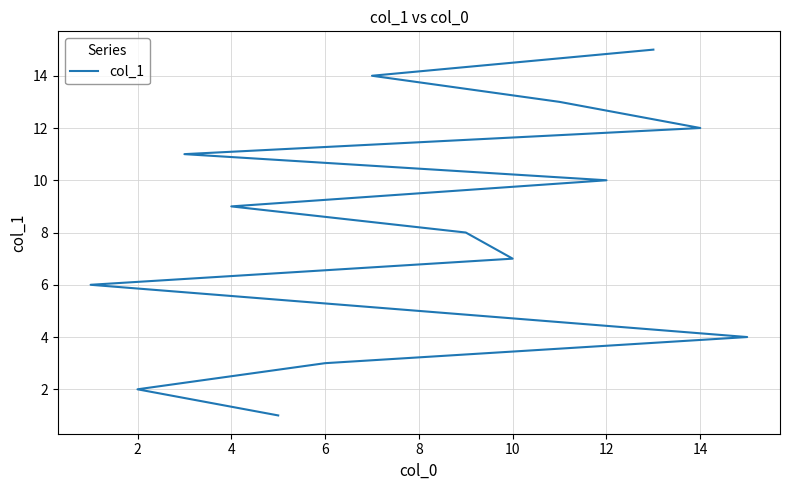

True or false: the data has more than 1 interior local peaks.

False